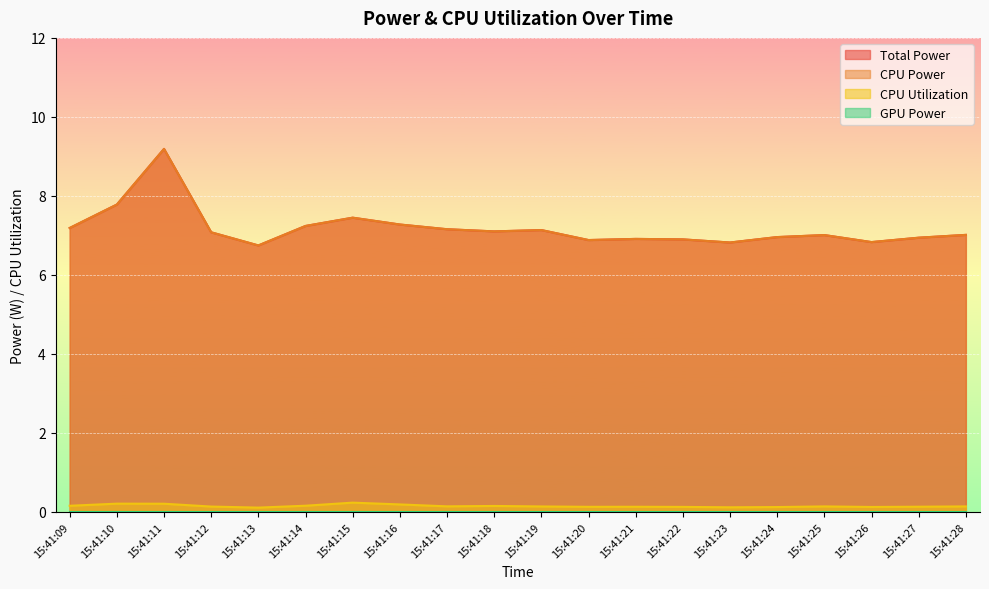

The Total Power series shows 7.1 at 15:41:18. True or false?

True